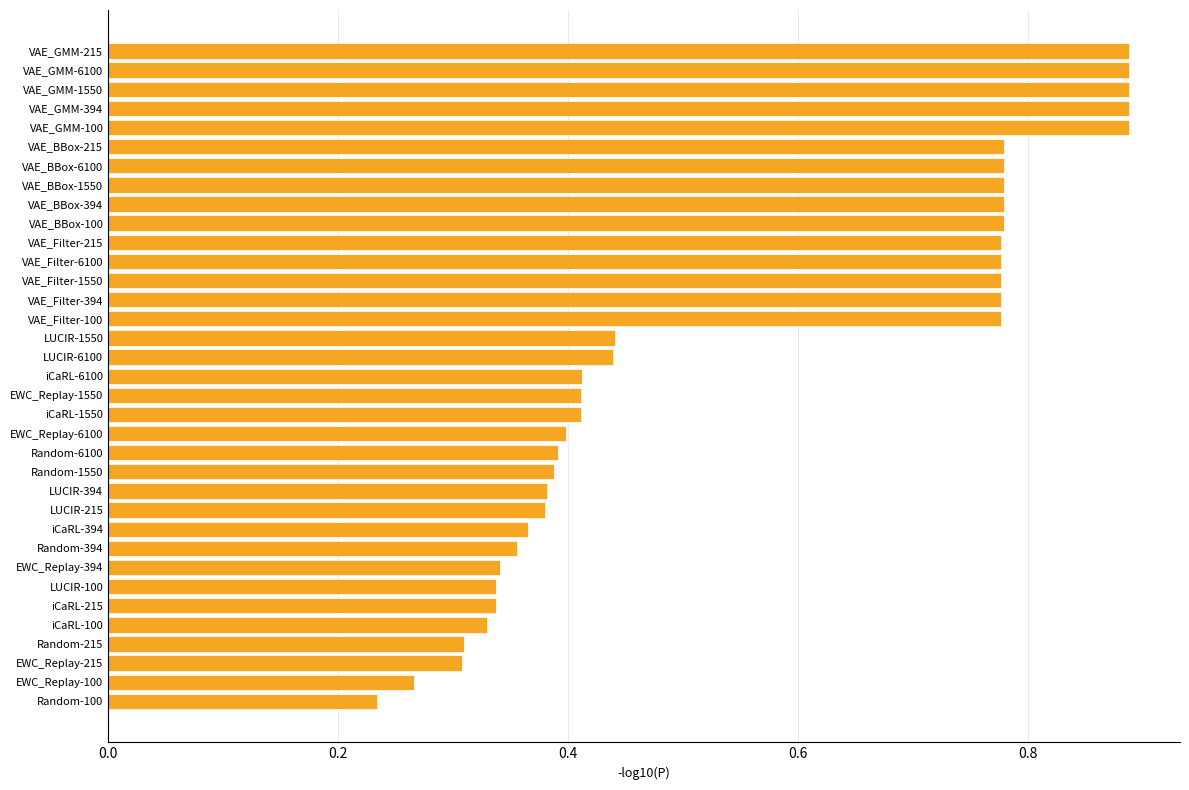

What is the sum of the values at LUCIR-1550 and VAE_BBox-6100?

1.2